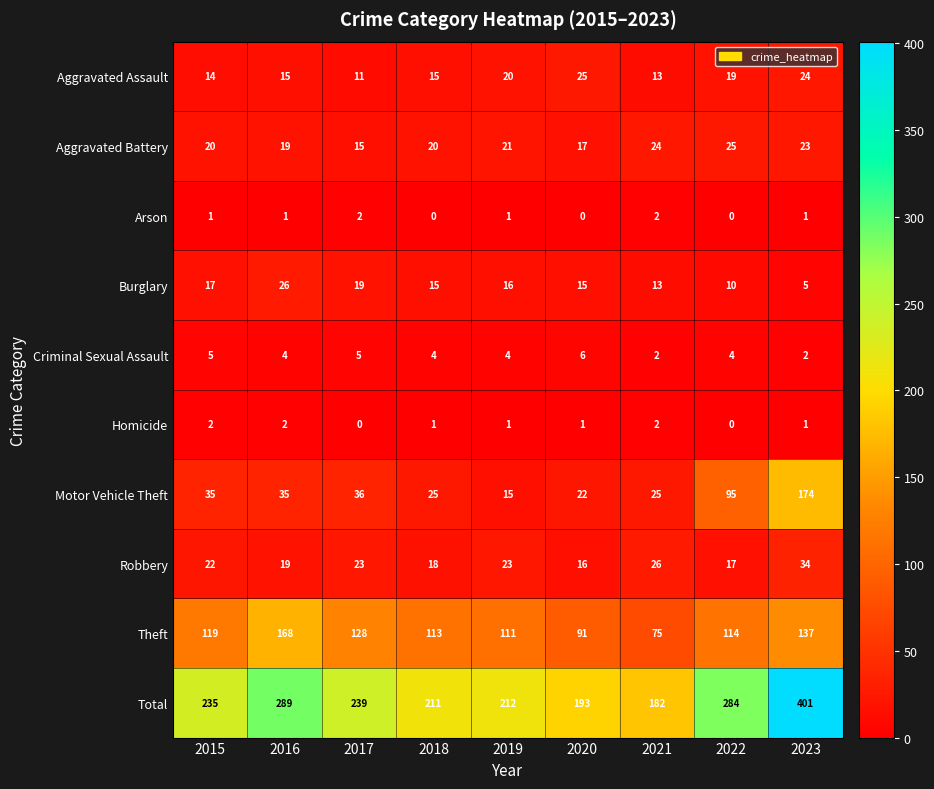

How many categories are shown in the chart?

9